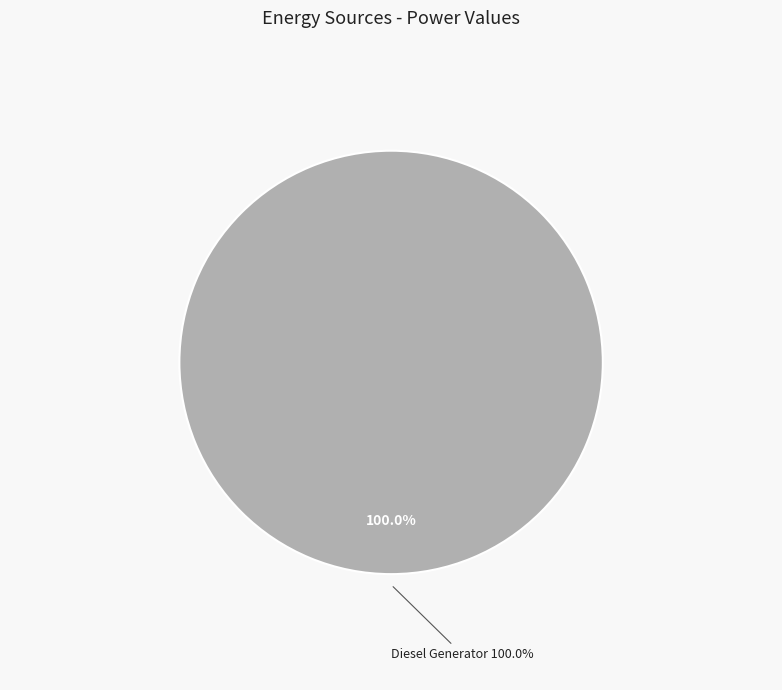

Is it true that Owned PV is 0% of the pie?

True